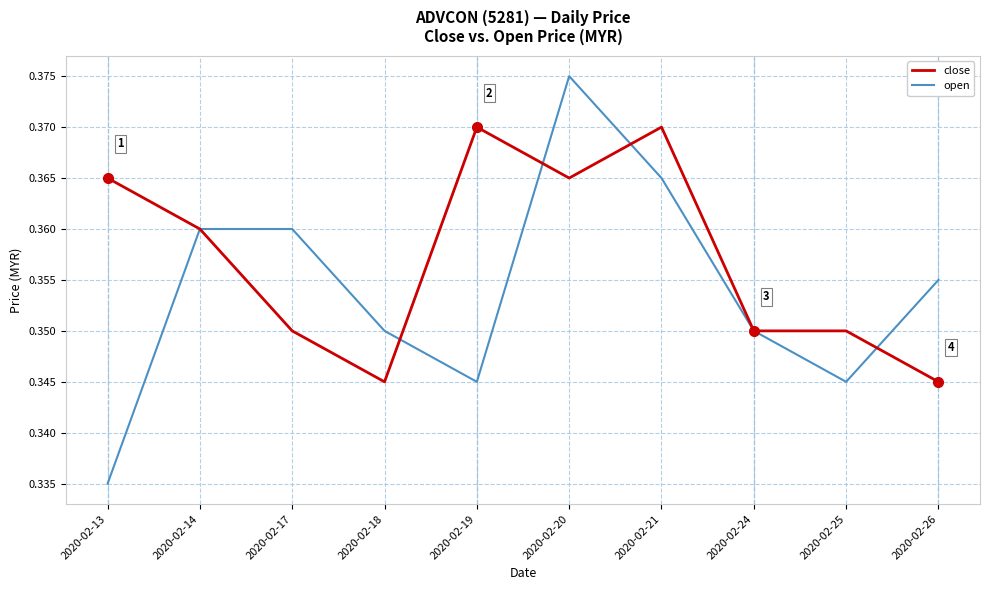

How many lines are shown in the chart?

2